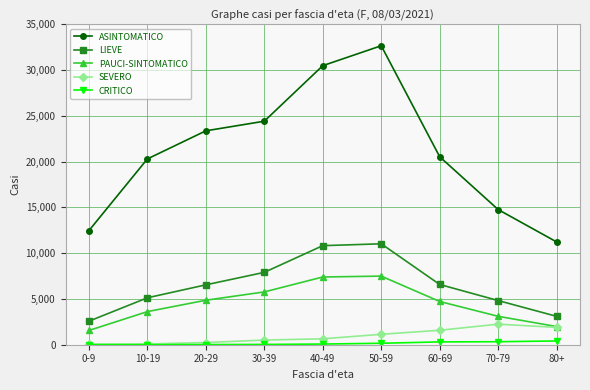

The value of PAUCI-SINTOMATICO at 70-79 is 1608. True or false?

False